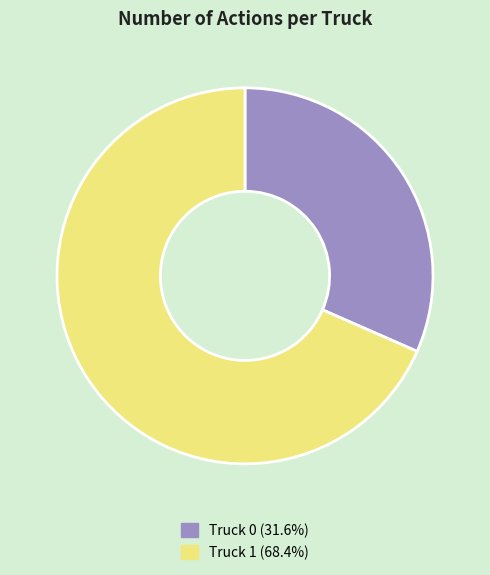

Does Truck 1 account for over 50% of the chart?

Yes